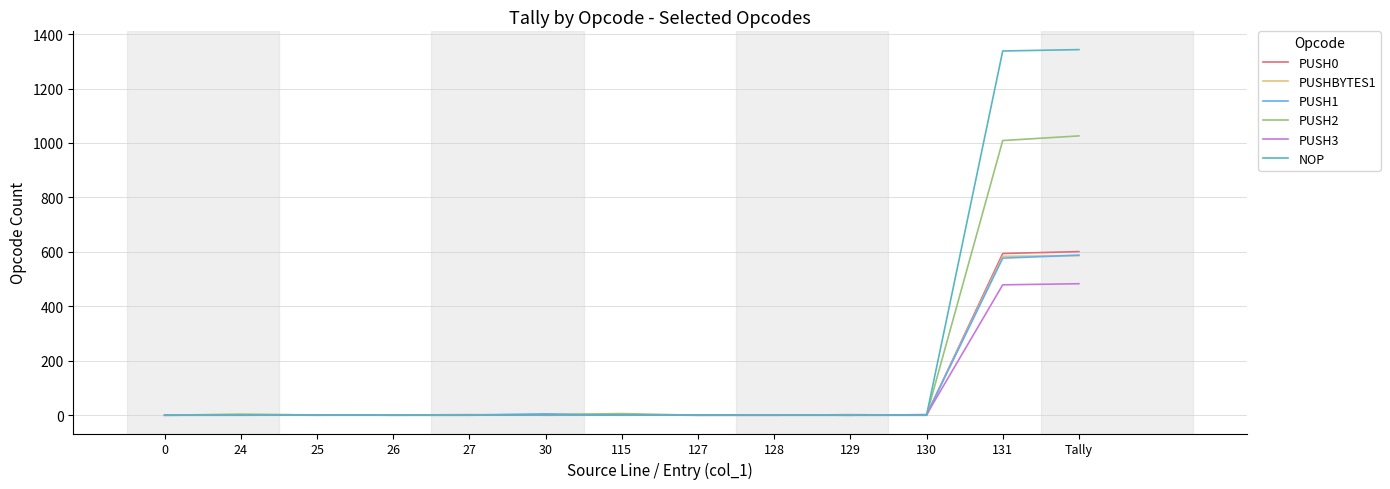

What is the total value across all series at Tally?

4627